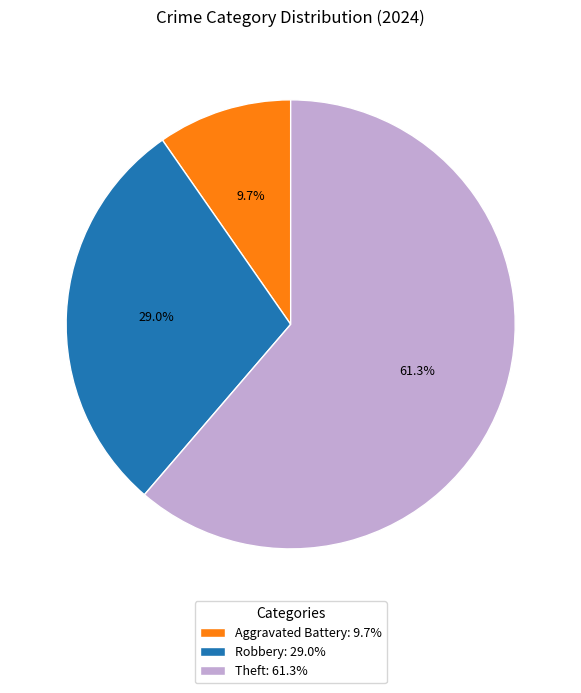

Is there any slice that represents more than half of the pie?

Yes